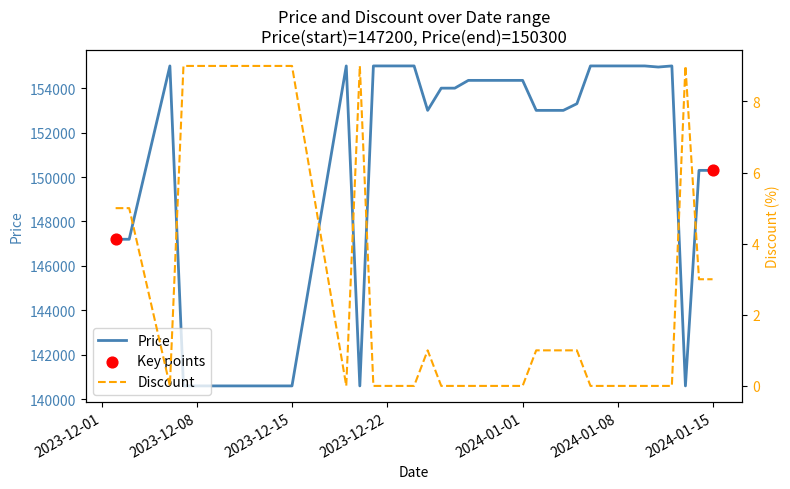

Which series contains the lowest Y value?

Discount